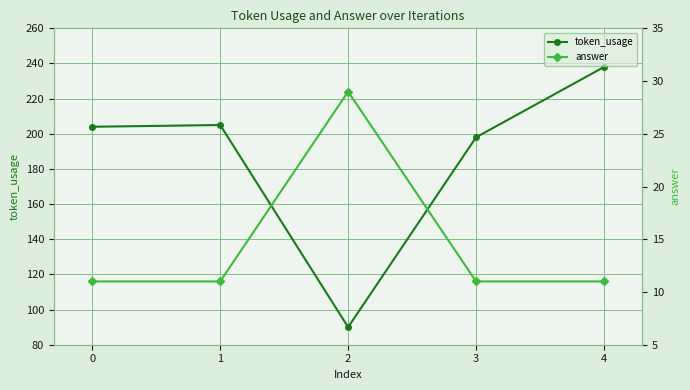

Reading left to right, list all the values displayed in this chart.

token_usage: 0=204	1=205	2=90	3=198	4=238
answer: 0=11	1=11	2=29	3=11	4=11